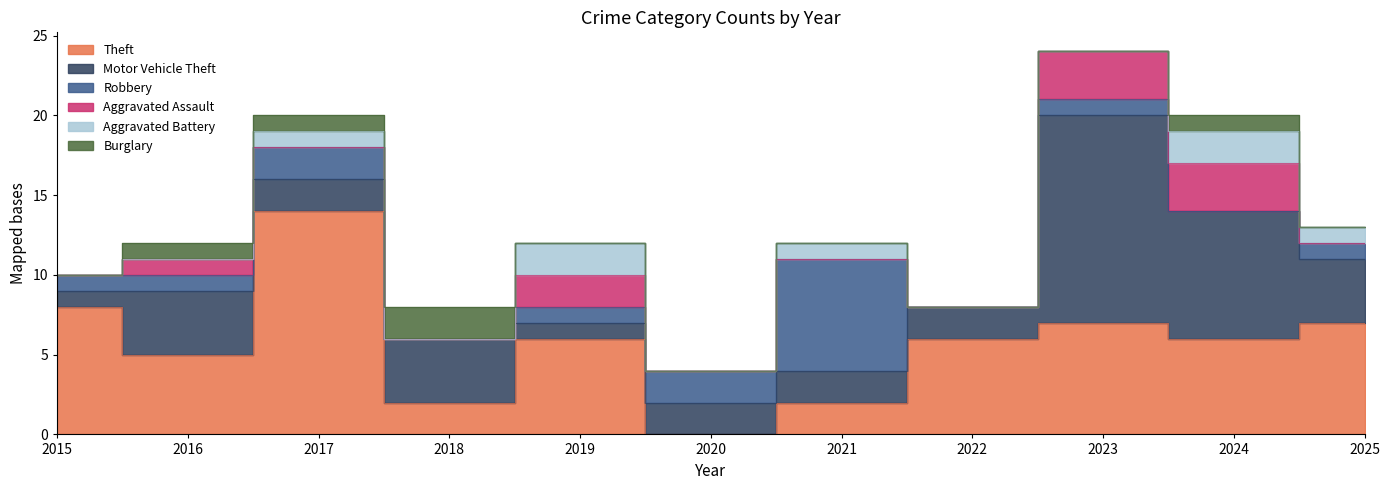

Which series changed the most between 2016 and 2025?

Theft